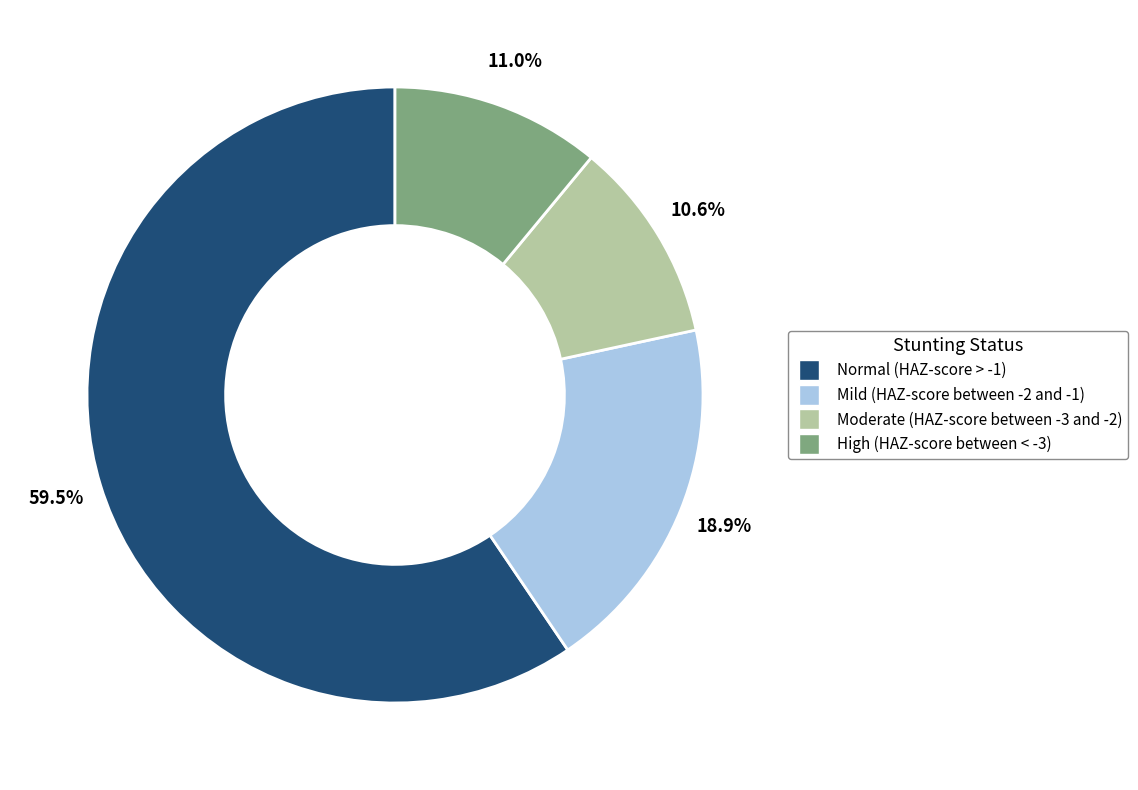

Count the number of slices in the pie.

4